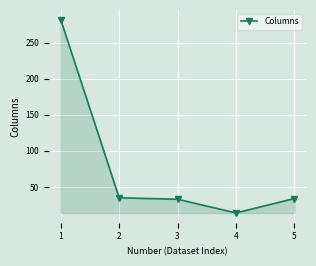

What is the value of the 5th point from the left?

34